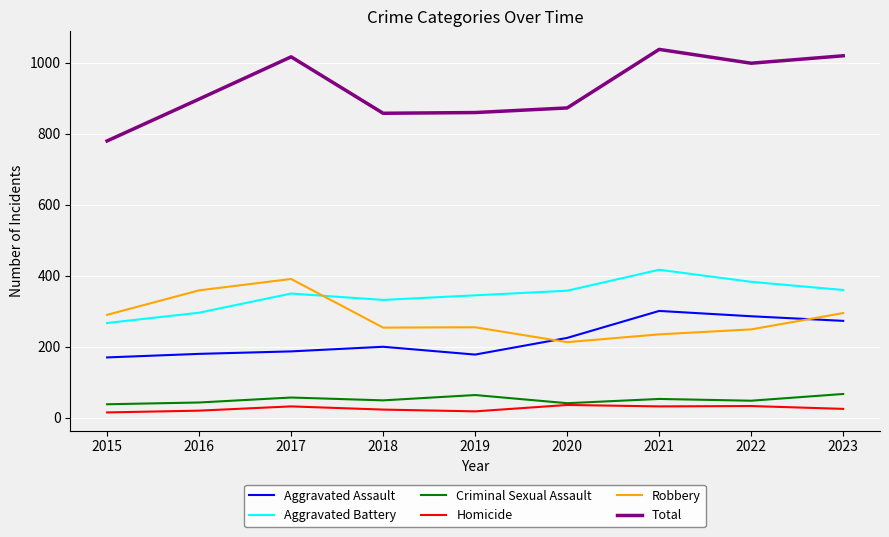

What is the sum of the Robbery values at 2016 and 2017?

750